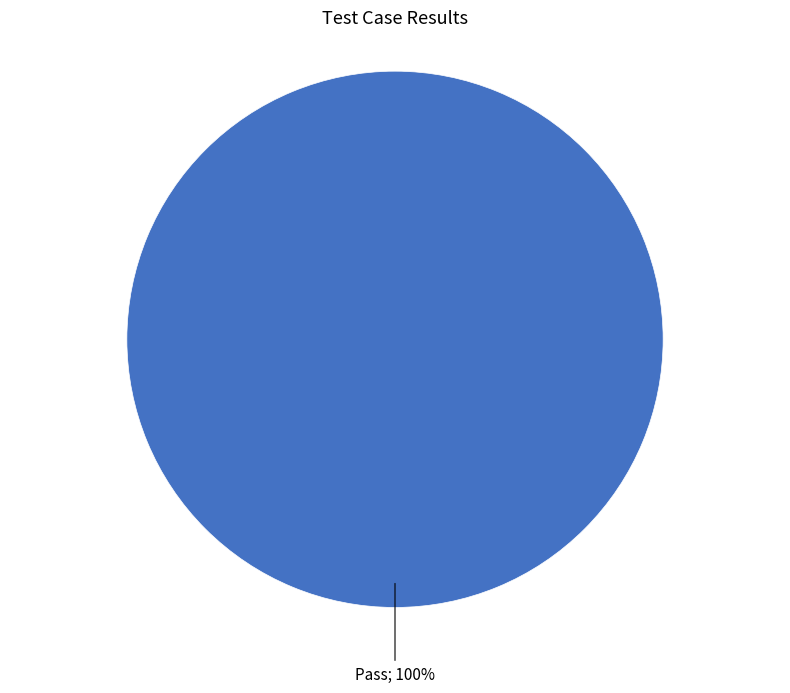

Does any single category account for the majority?

Yes